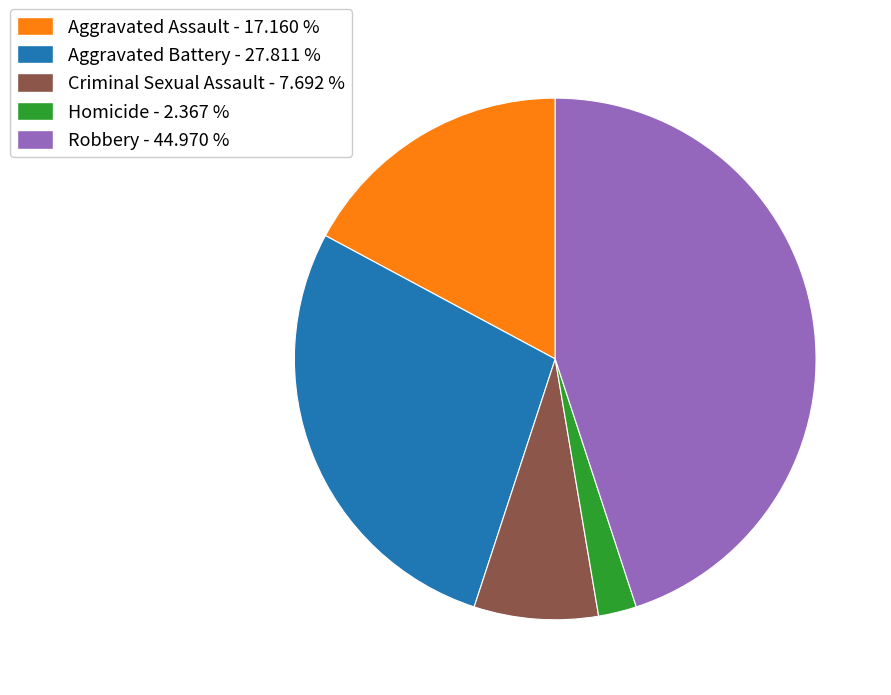

Is the sum of Aggravated Assault - 17.160 % and Criminal Sexual Assault - 7.692 % greater than half?

No